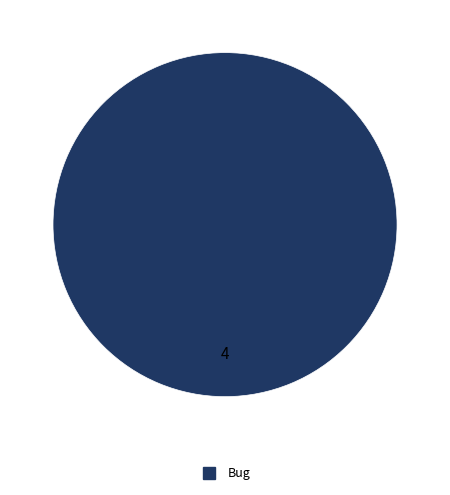

Does any single category account for the majority?

Yes